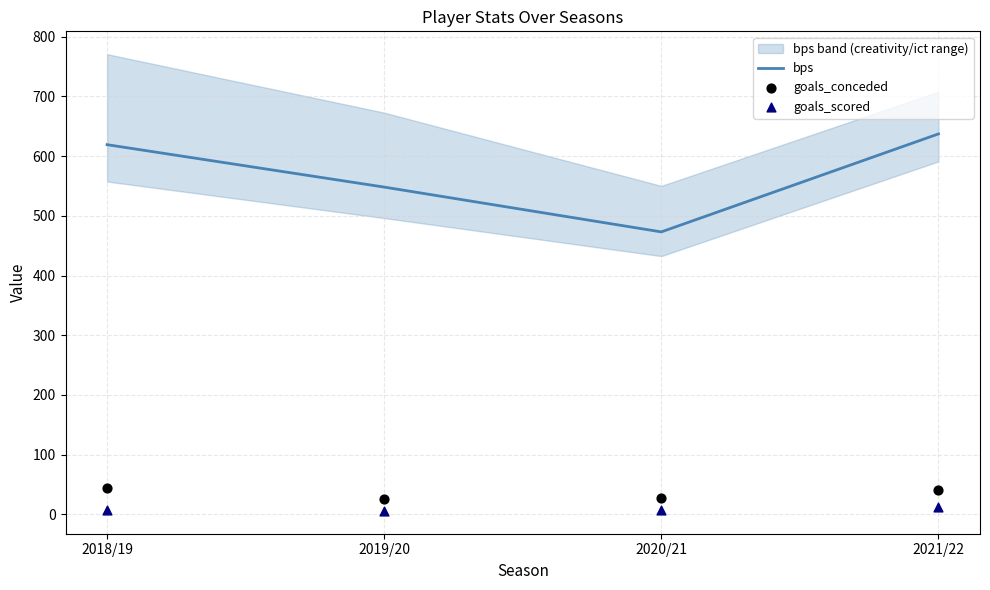

What are all the series names shown in the legend?

bps, goals_conceded, goals_scored